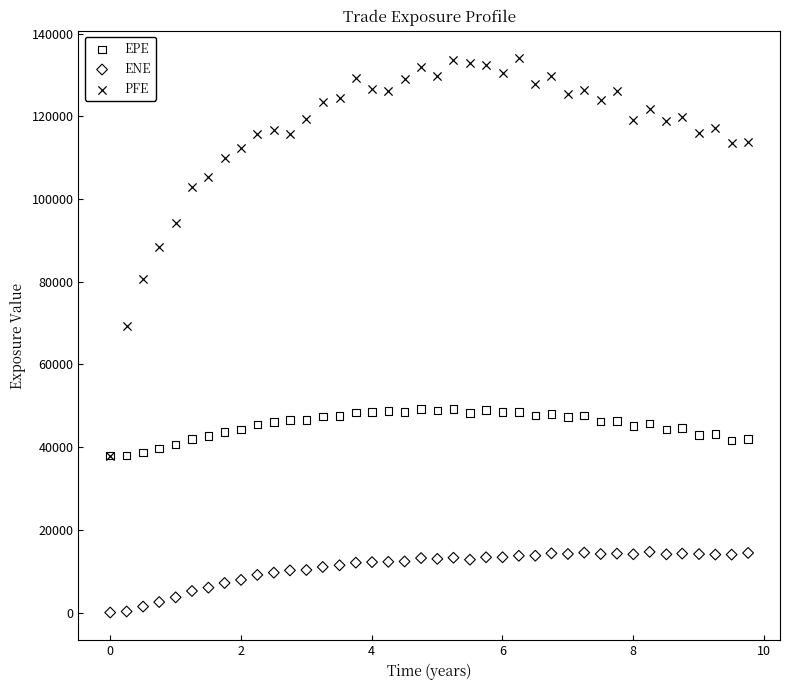

Which series reaches the minimum Y coordinate?

ENE